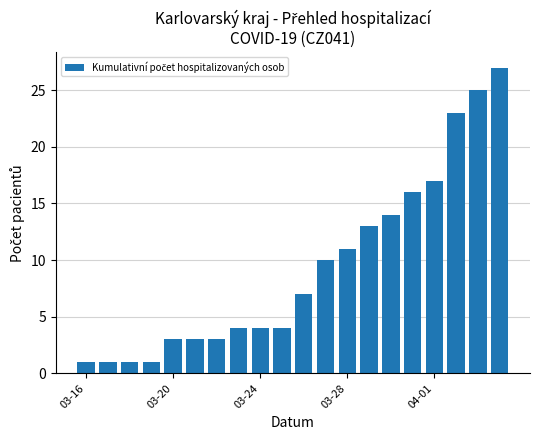

What is the value of the 12th bar from the left?

10